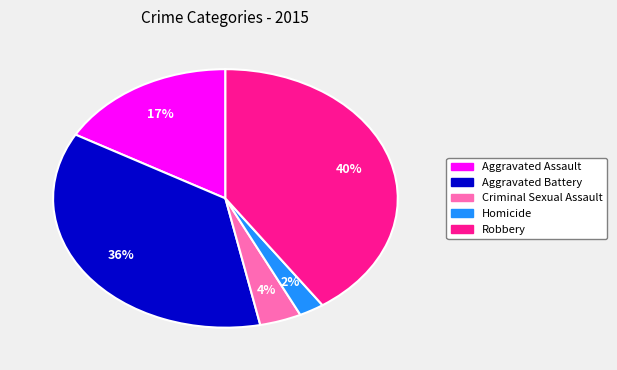

Does any single category account for the majority?

No